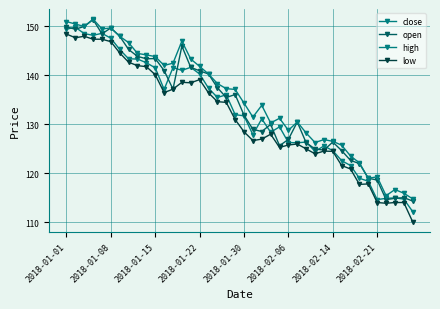

Reading right to left, transcribe all the data shown in this chart.

close: 112.2	114.8	115.0	114.9	114.7	118.4	119.0	121.6	122.6	124.7	125.6	124.5	126.4	126.2	126.3	129.5	128.4	131.2	127.9	131.8	132.0	136.1	135.5	137.4	140.3	141.7	141.1	141.6	137.2	141.6	142.6	143.3	143.4	145.3	147.6	148.6	148.2	148.6	149.8	149.4
open: 114.3	115.0	114.9	114.7	118.7	119.0	122.0	122.7	124.7	126.4	124.8	125.0	126.2	130.5	127.0	125.7	130.0	128.6	129.0	131.9	136.1	135.5	137.5	140.3	140.9	141.7	146.0	137.2	141.0	143.4	143.4	143.9	145.3	148.0	149.7	148.5	151.4	150.0	149.4	149.9
high: 114.8	116.0	116.7	115.5	119.3	119.0	122.2	123.5	125.8	126.5	126.9	126.3	128.2	130.5	128.8	131.2	130.3	133.9	131.5	134.3	137.2	137.3	138.3	140.3	141.8	143.3	147.0	142.5	142.1	143.8	144.2	144.5	146.7	148.0	149.7	149.5	151.5	150.0	150.5	151.0
low: 110.1	114.0	114.0	113.9	114.0	117.8	117.8	120.9	121.6	124.5	124.5	124.0	125.0	126.0	125.8	125.3	128.0	127.0	126.7	128.5	131.0	134.5	134.7	136.4	139.2	138.5	138.6	137.2	136.5	140.2	141.8	142.0	142.7	144.6	146.9	147.4	147.4	148.0	147.7	148.4